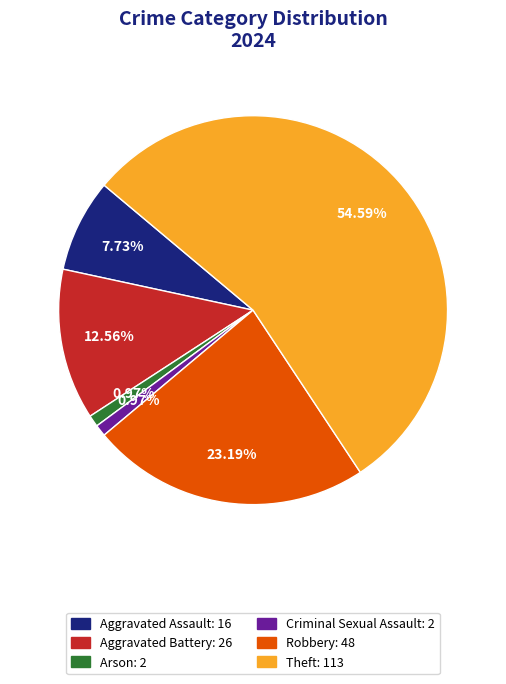

Combined, do Aggravated Assault: 16 and Robbery: 48 account for over 50%?

No